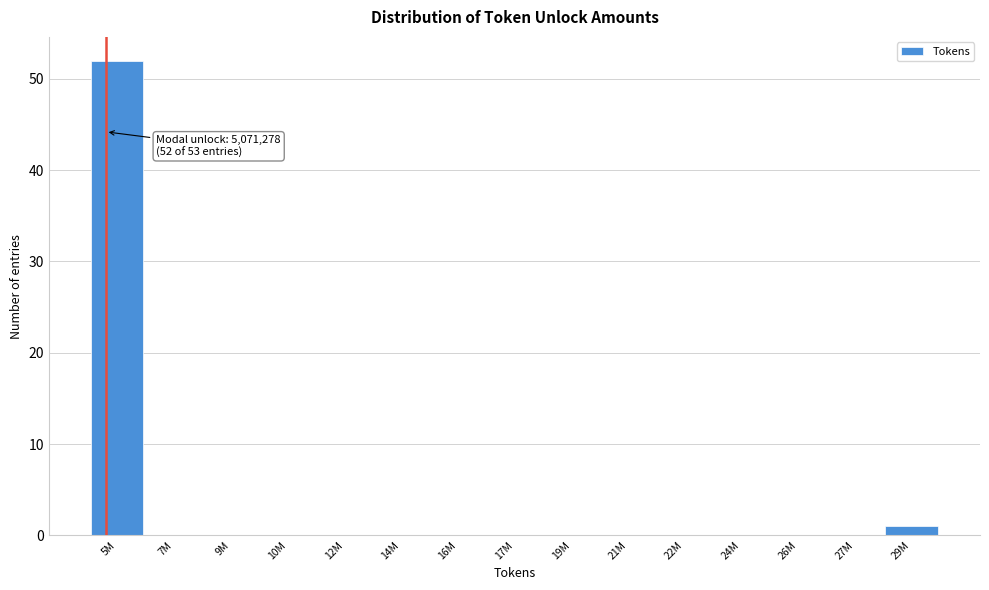

Reading left to right, extract all data points from this chart.

5M=52	7M=0	9M=0	10M=0	12M=0	14M=0	16M=0	17M=0	19M=0	21M=0	22M=0	24M=0	26M=0	27M=0	29M=1